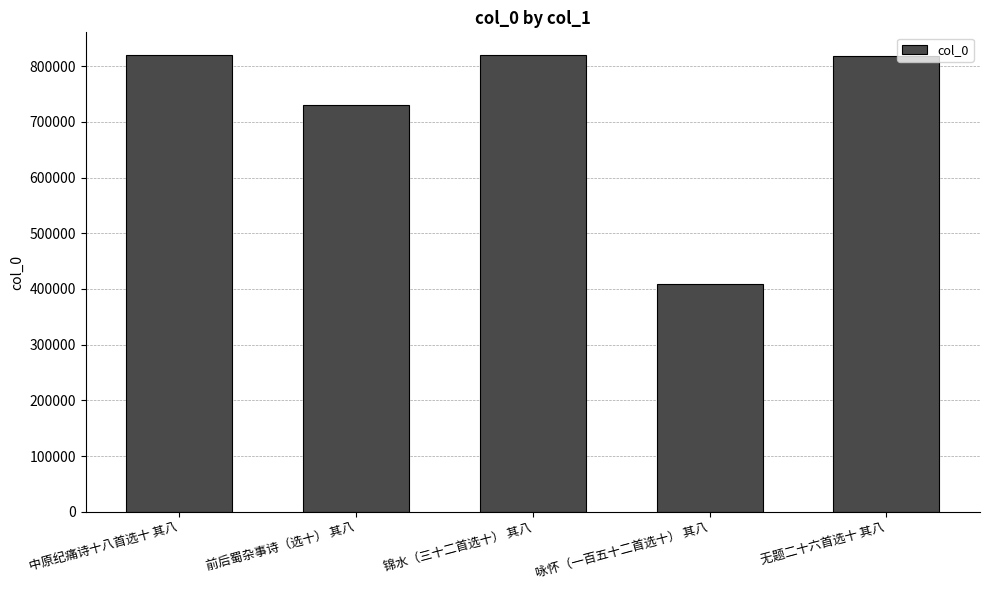

What is the label of the 1st bar from the right?

无题二十六首选十 其八